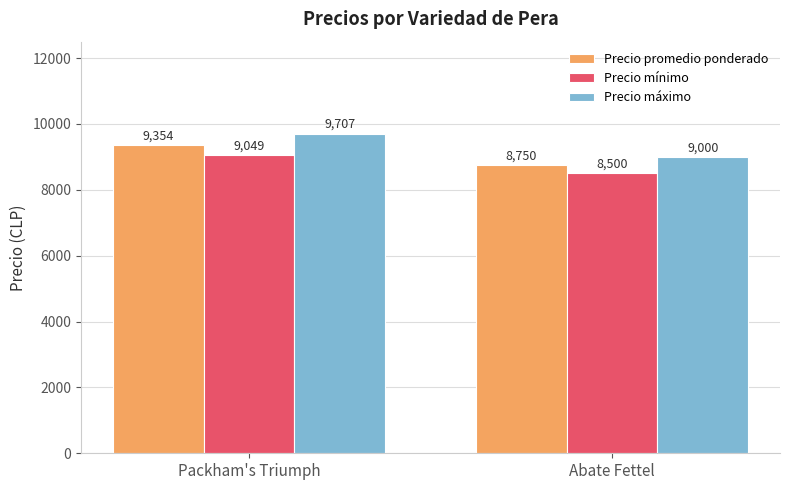

How many groups of bars are there?

2